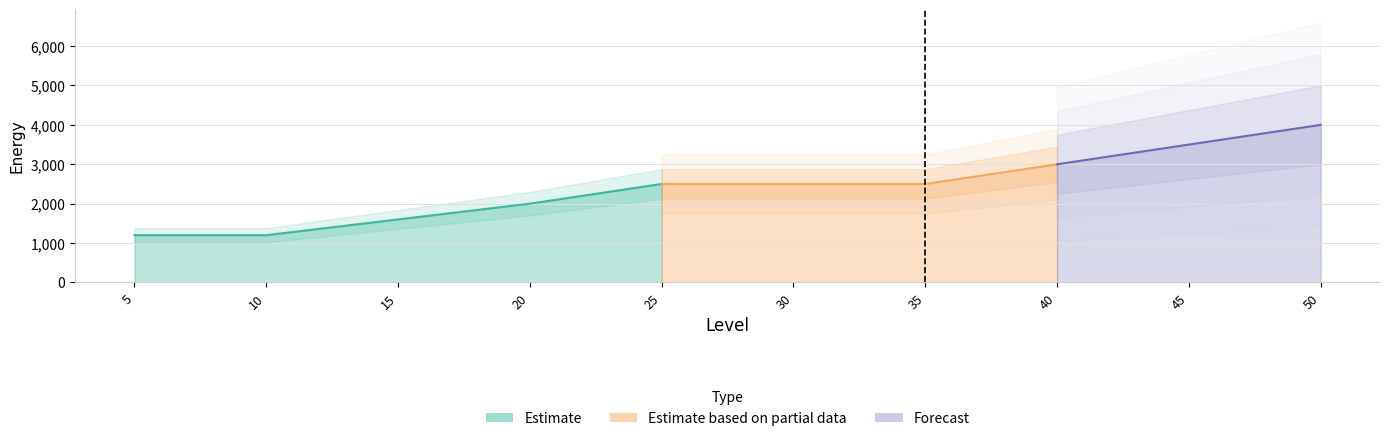

The value at 40 is 3000. True or false?

True